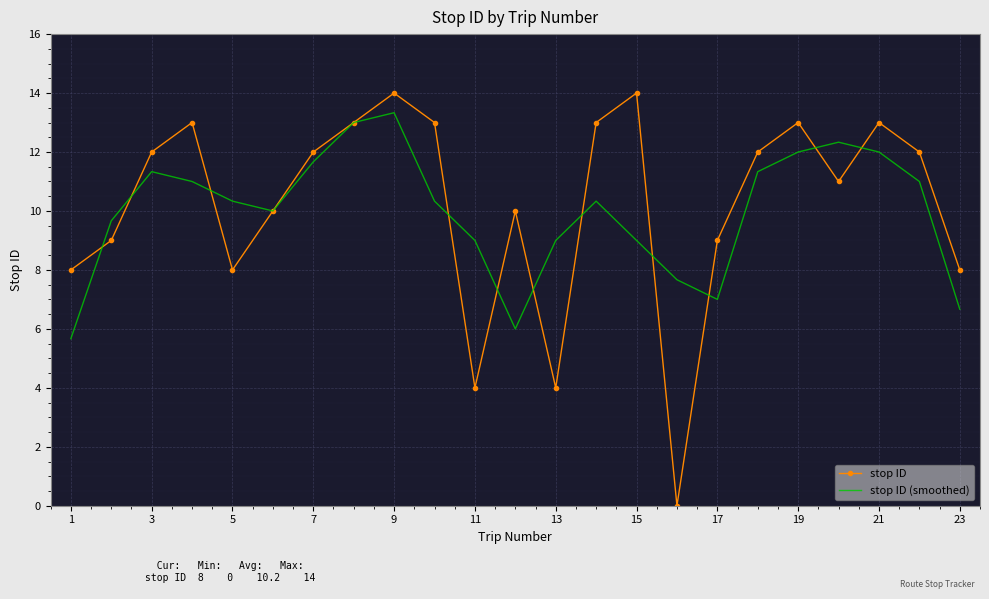

Rank the series by their maximum value, from lowest to highest.

stop ID (smoothed), stop ID